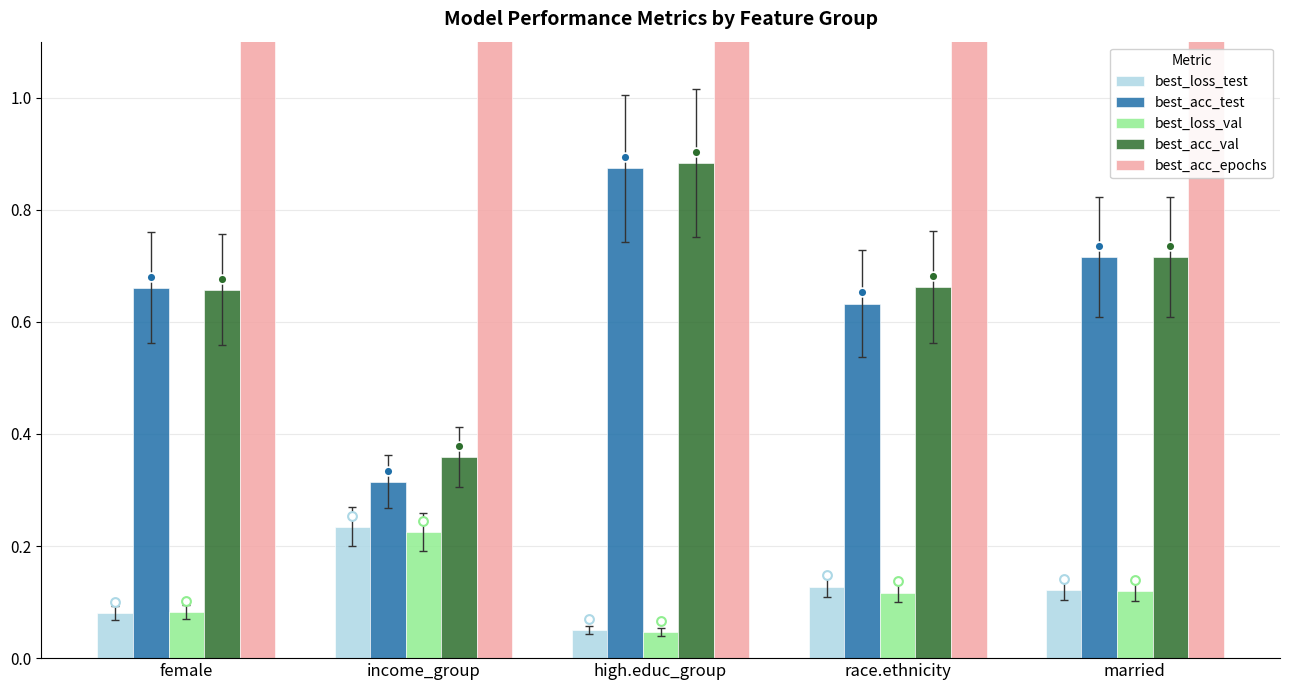

What is the total value across all series at high.educ_group?

5.9